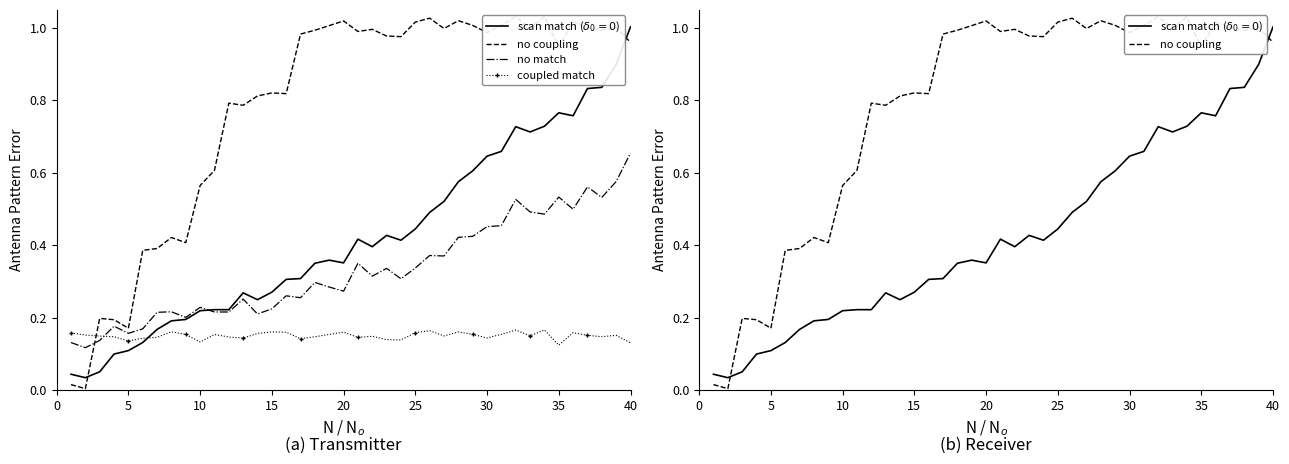

In no match, how many points are lower than both neighbors (excluding endpoints)?

13